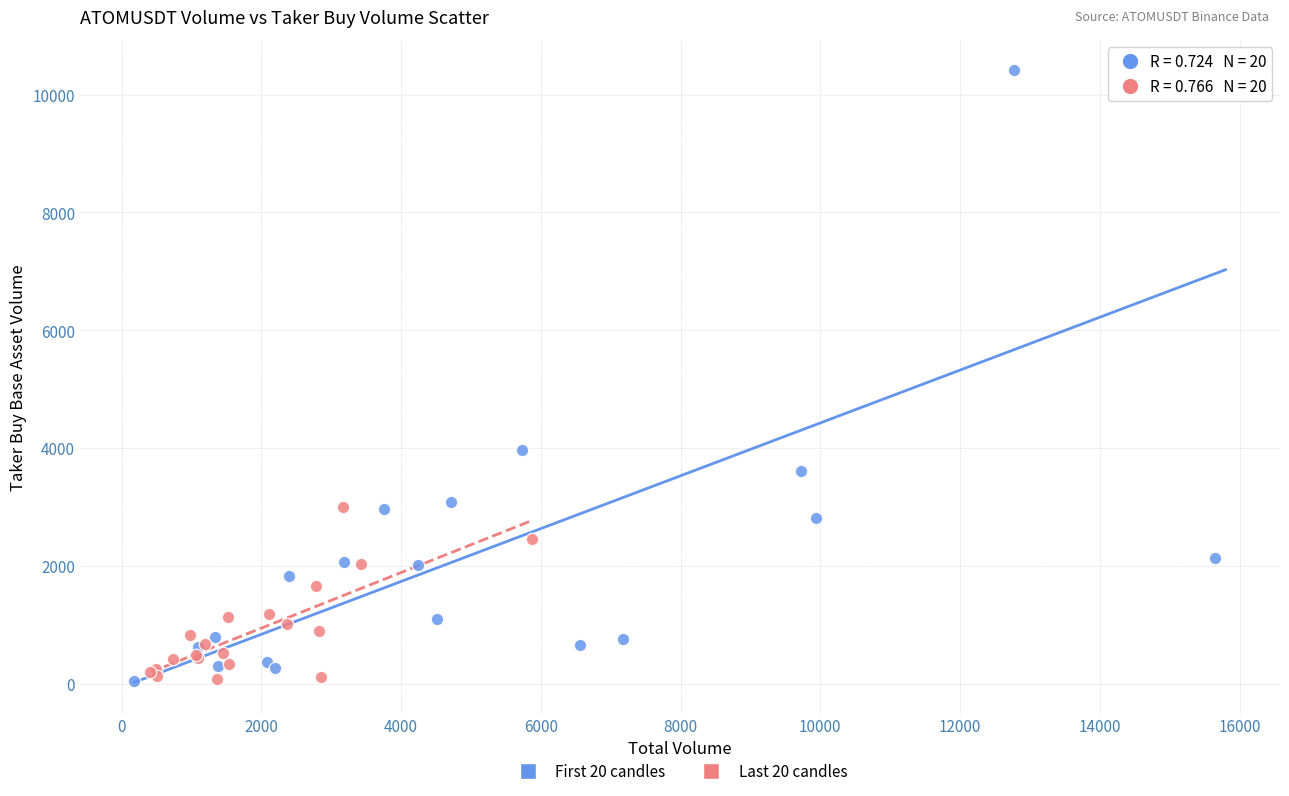

Which series has the largest Y range (max minus min)?

First 20 candles